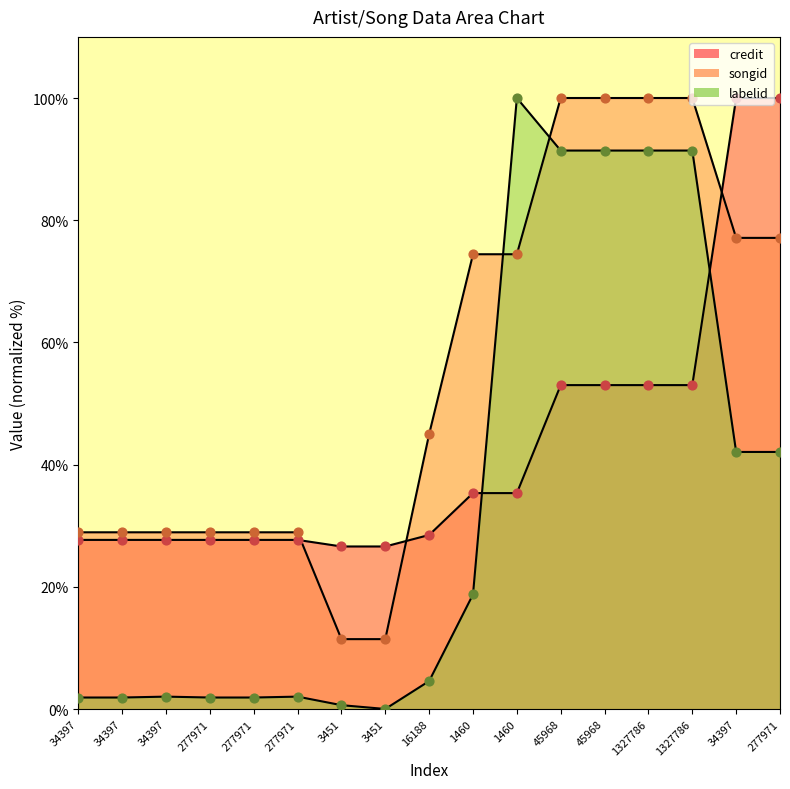

Which series has the largest total across all categories?

songid